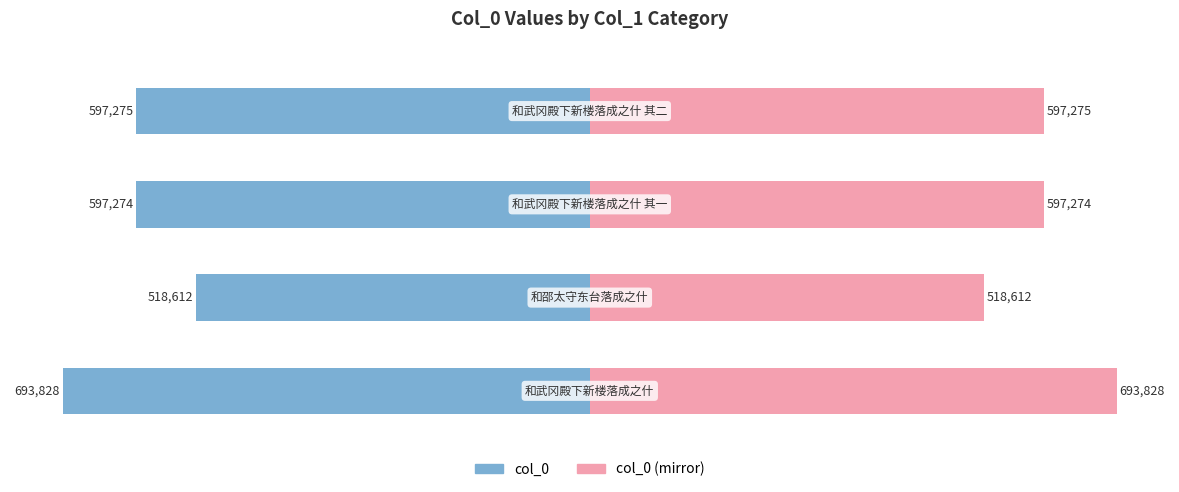

How many bars are there in total?

8